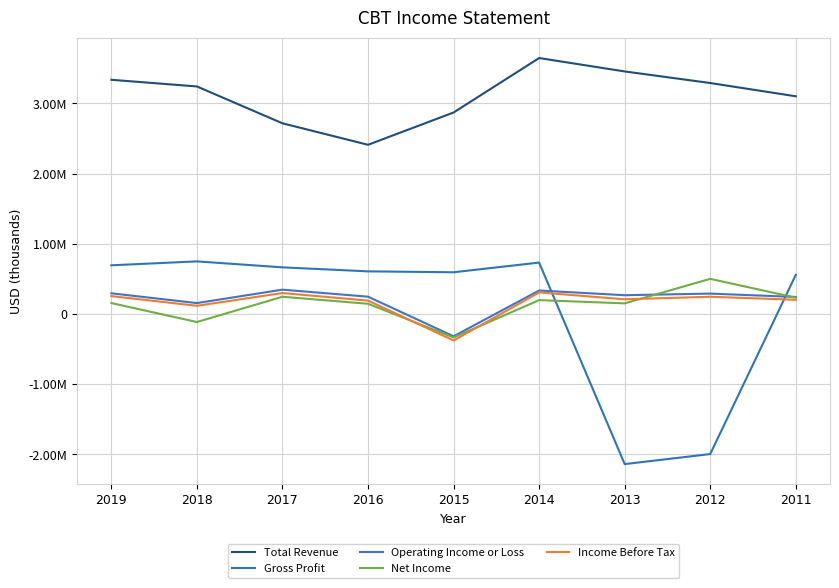

Does the chart display data point markers on the line(s)?

No